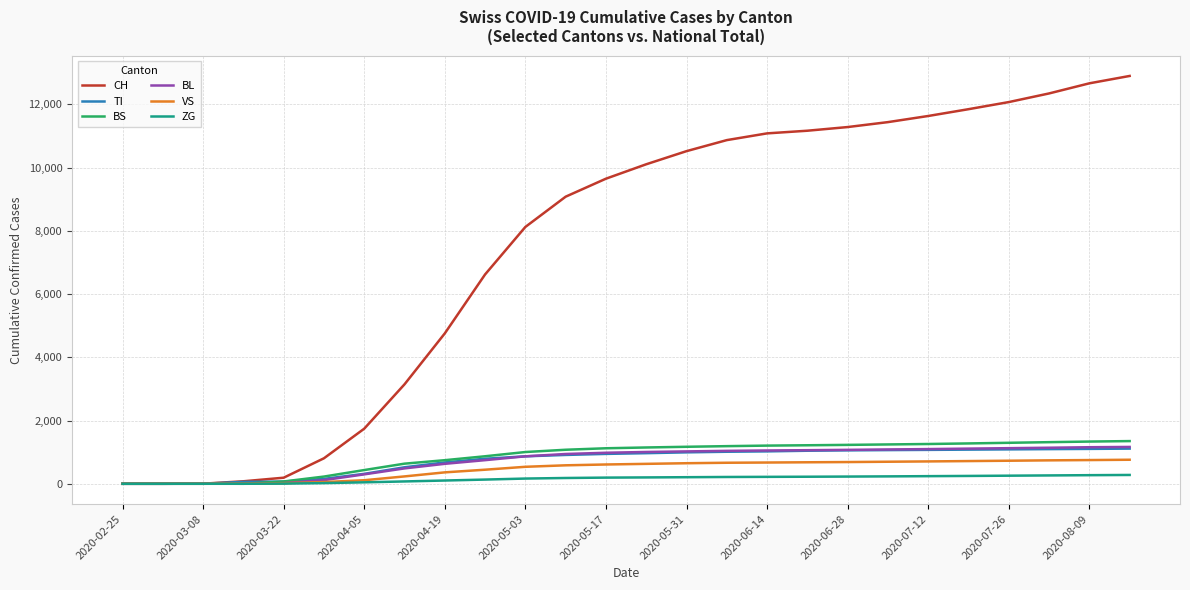

Which series has the largest range (max minus min)?

CH